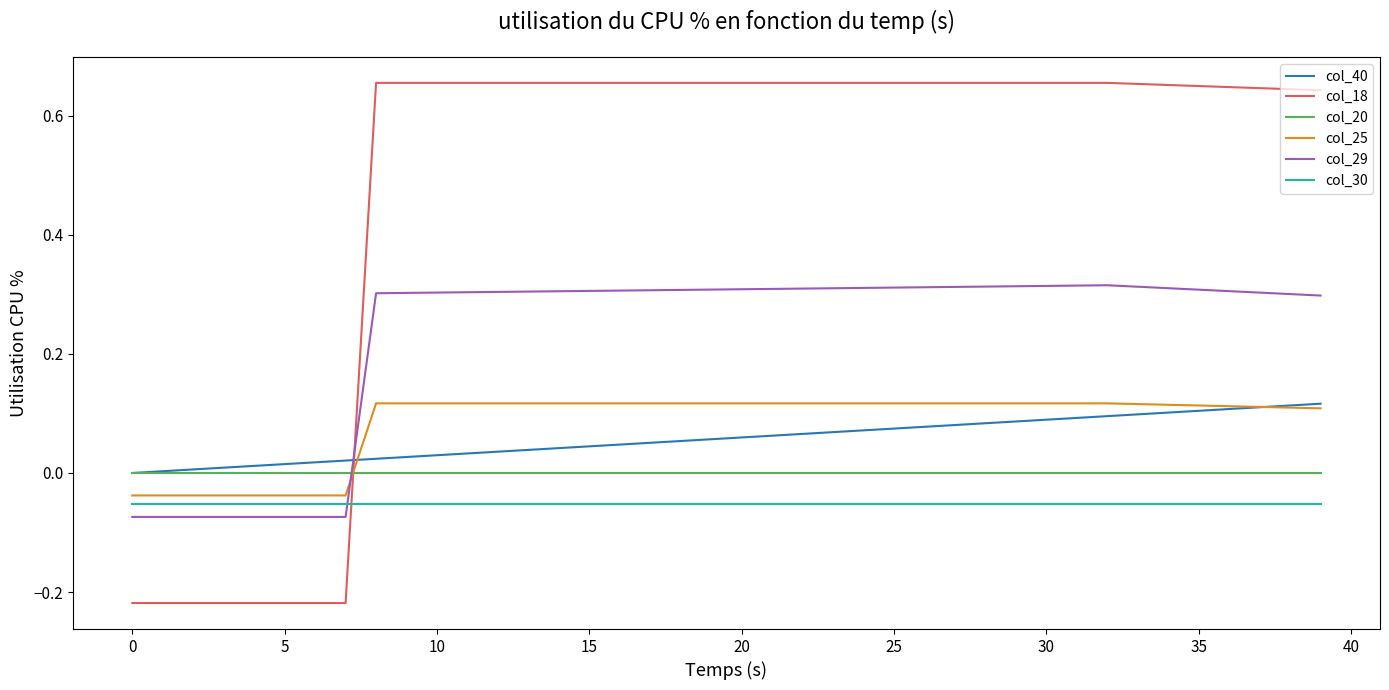

How many lines are shown in the chart?

6